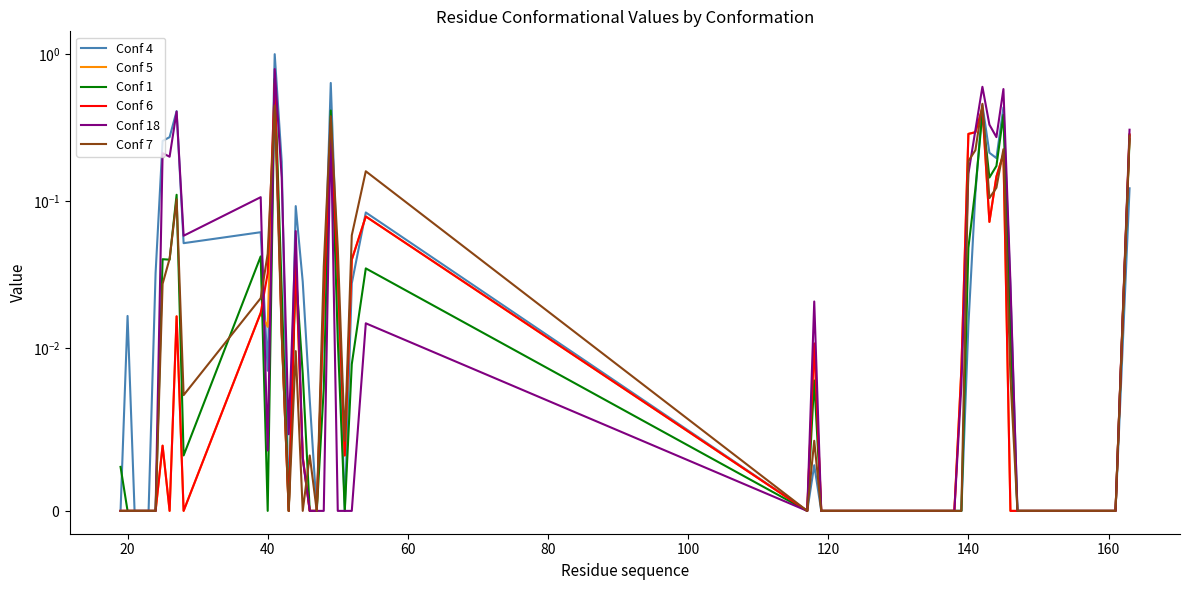

At how many categories does at least one series exceed 0?

31